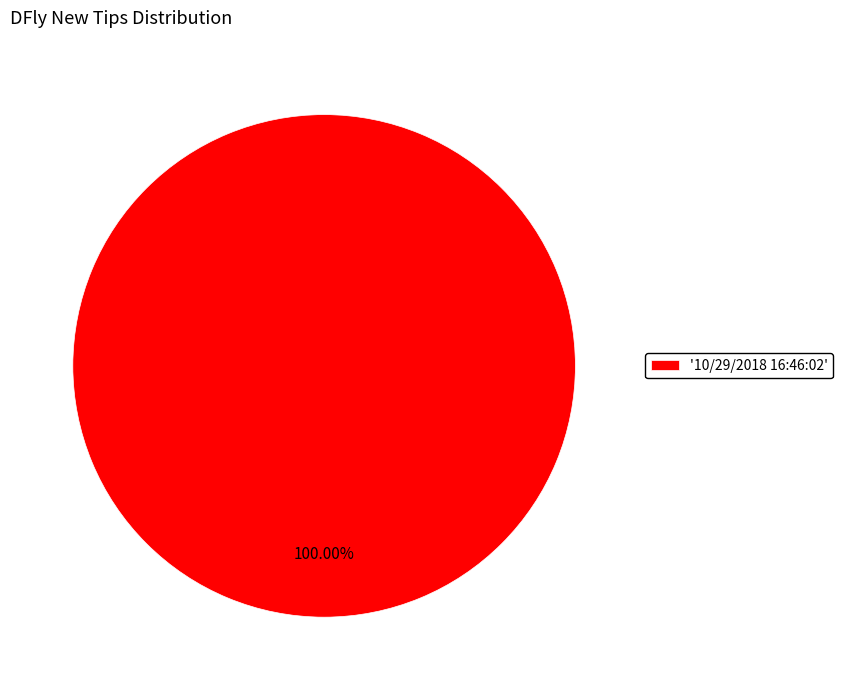

How many slices are in this pie chart?

1